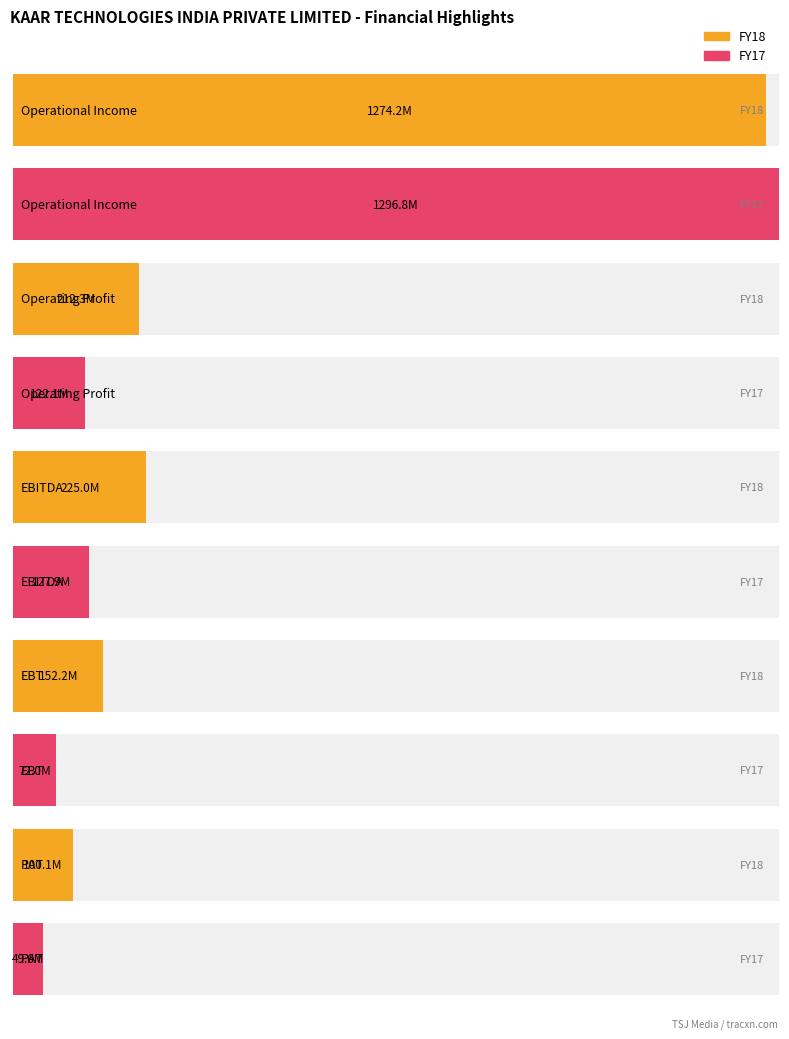

Where is FY18 nearest to the value 687171500?

EBITDA